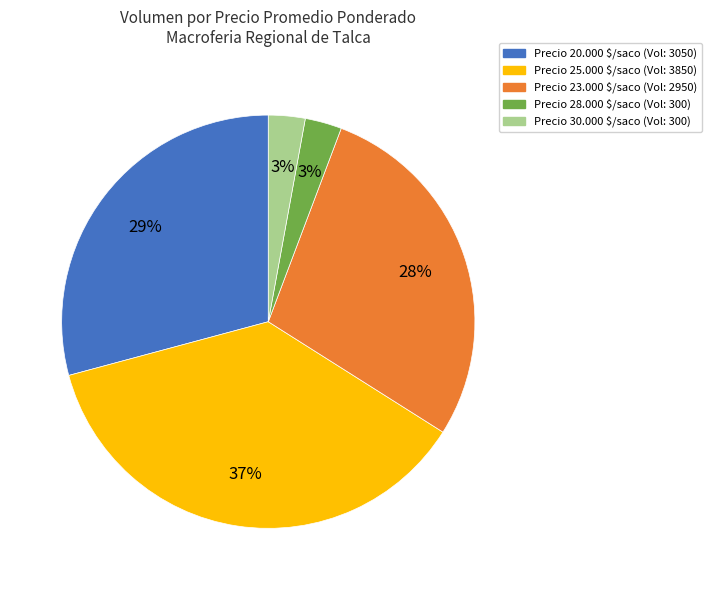

Is there any slice that represents more than half of the pie?

No